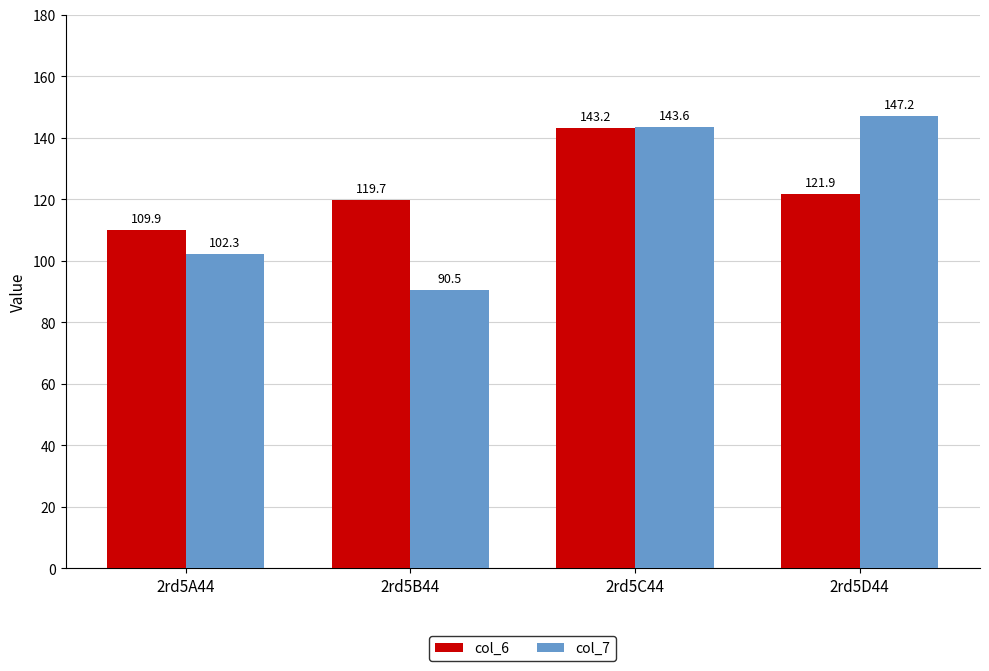

Which series has the largest range (max minus min)?

col_7